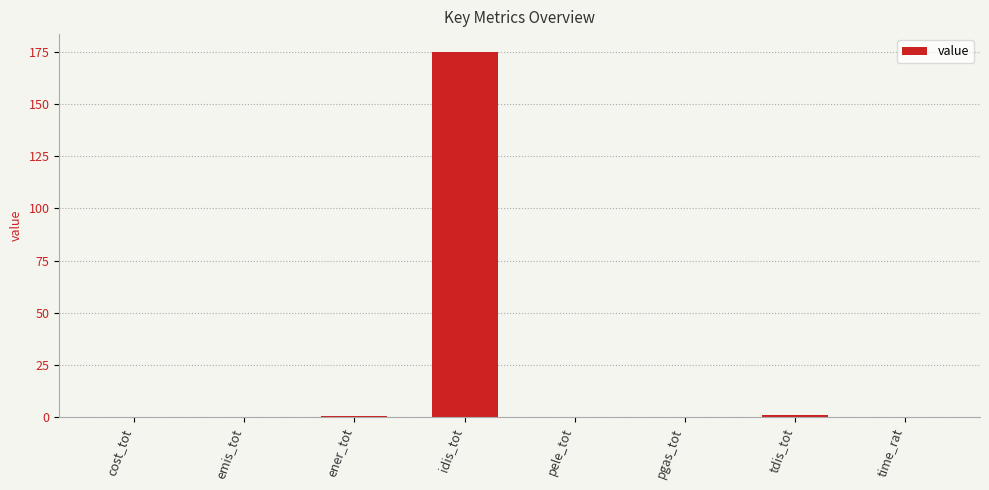

What is the sum of all values?

176.5